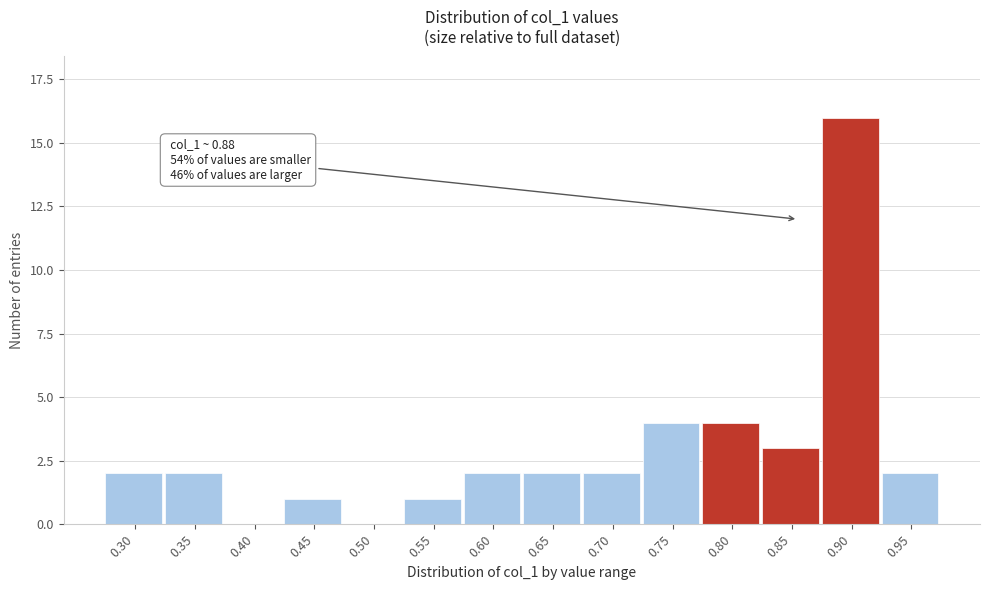

Reading left to right, extract all data points from this chart.

0.30=2	0.35=2	0.40=0	0.45=1	0.50=0	0.55=1	0.60=2	0.65=2	0.70=2	0.75=4	0.80=4	0.85=3	0.90=16	0.95=2